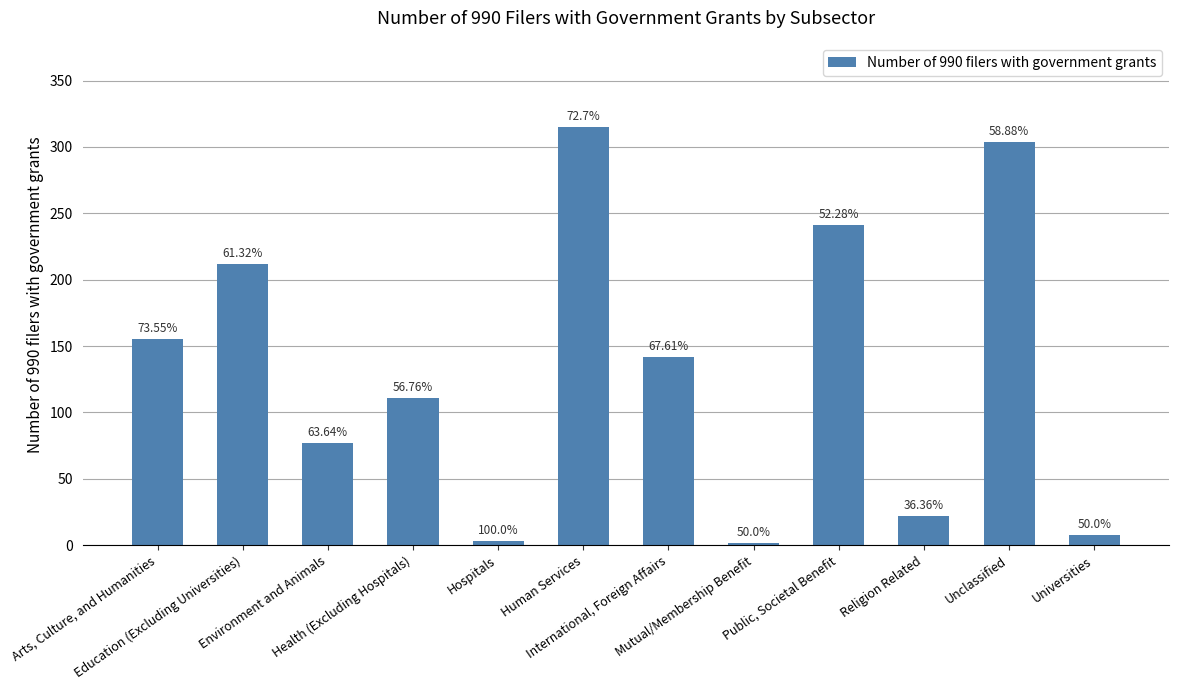

Between Arts, Culture, and Humanities and Public, Societal Benefit, which is larger?

Public, Societal Benefit